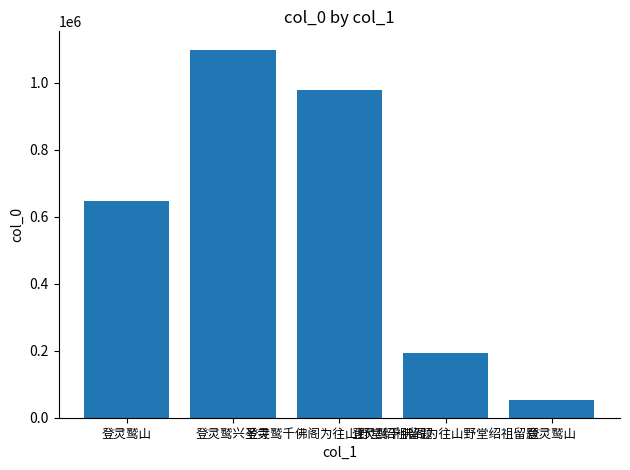

What is the value of the 3rd bar from the left?

976917